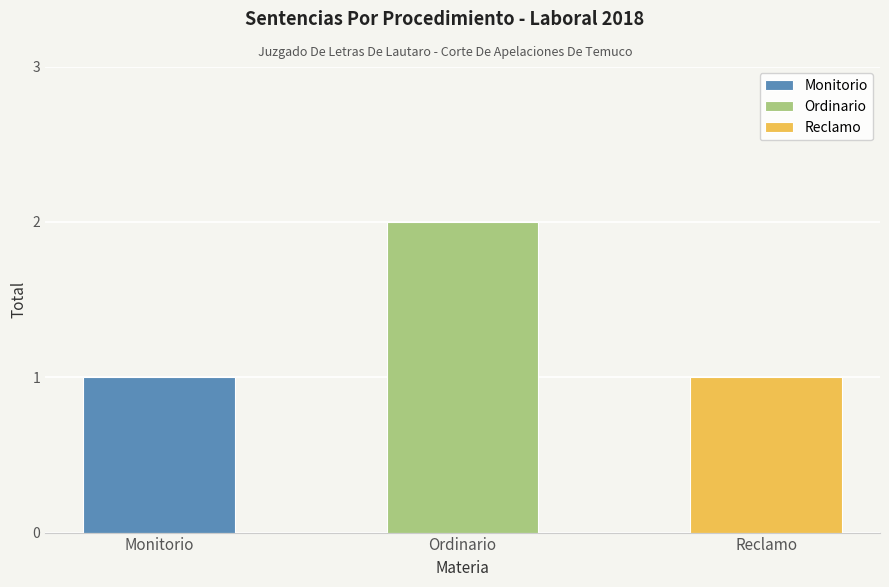

Which label corresponds to the largest value in the chart?

Ordinario